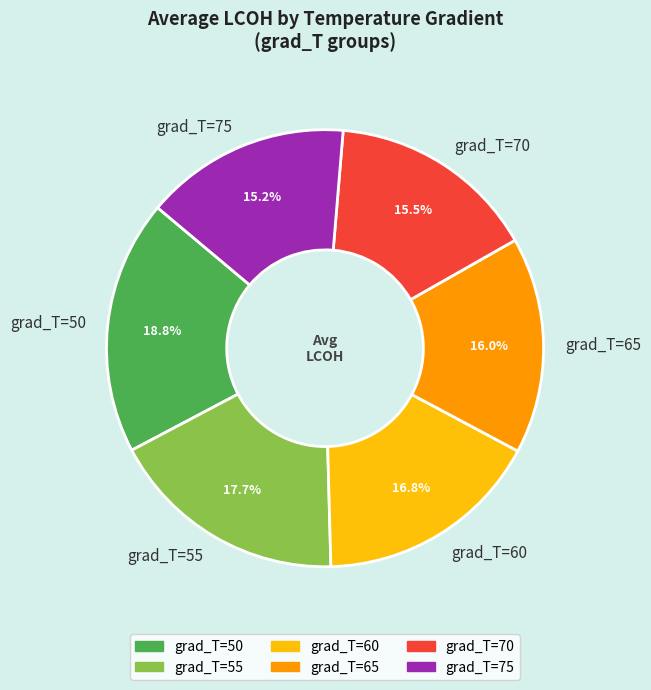

How many slices are in this pie chart?

6